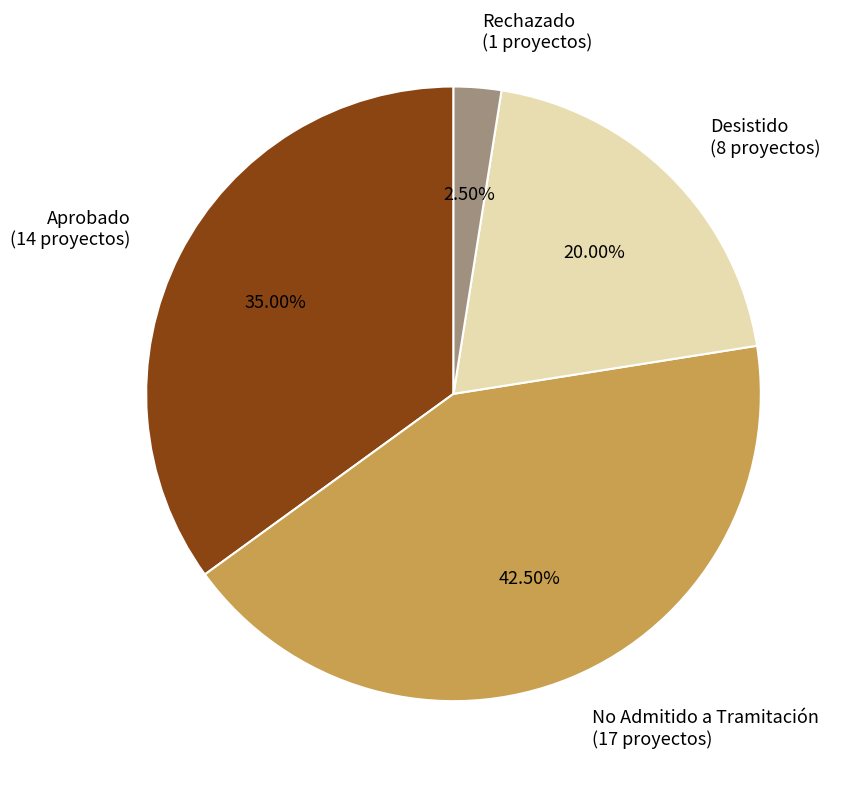

What is the smallest slice in the pie chart?

Rechazado